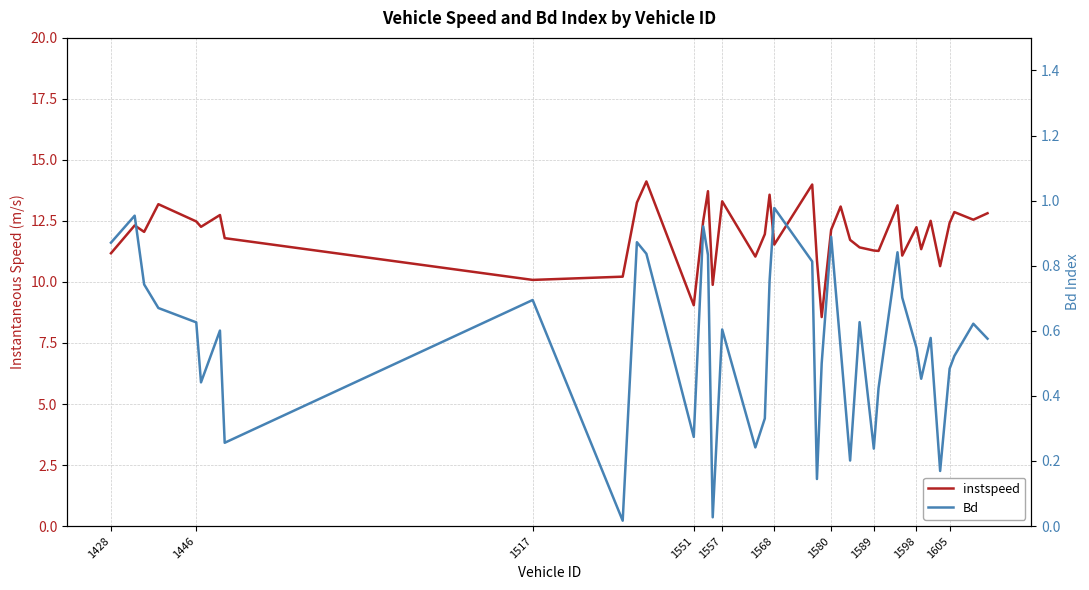

True or false: instspeed and Bd intersect in this chart.

False